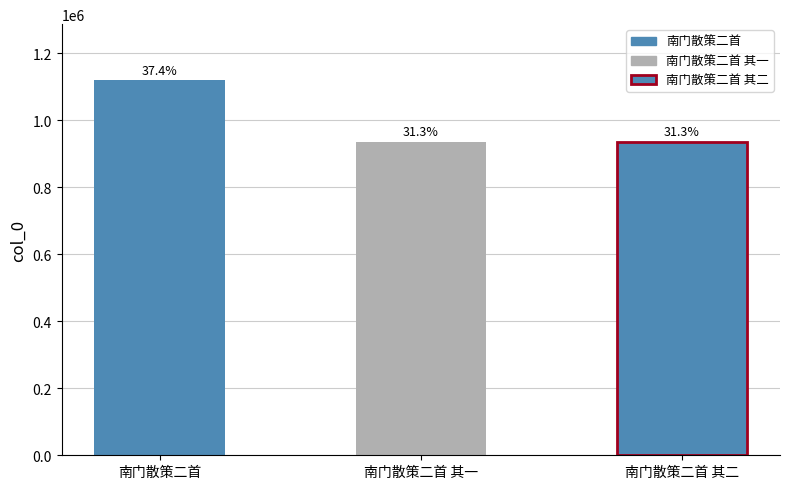

What is the approximate value at 南门散策二首 其二, to the nearest 100?

936200